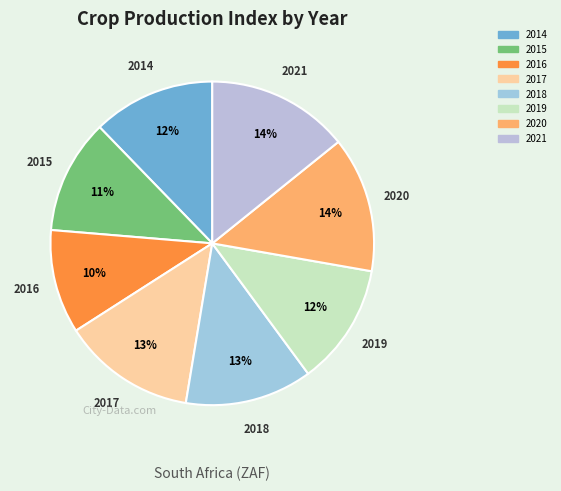

Does 2017 represent more than half of the total?

No